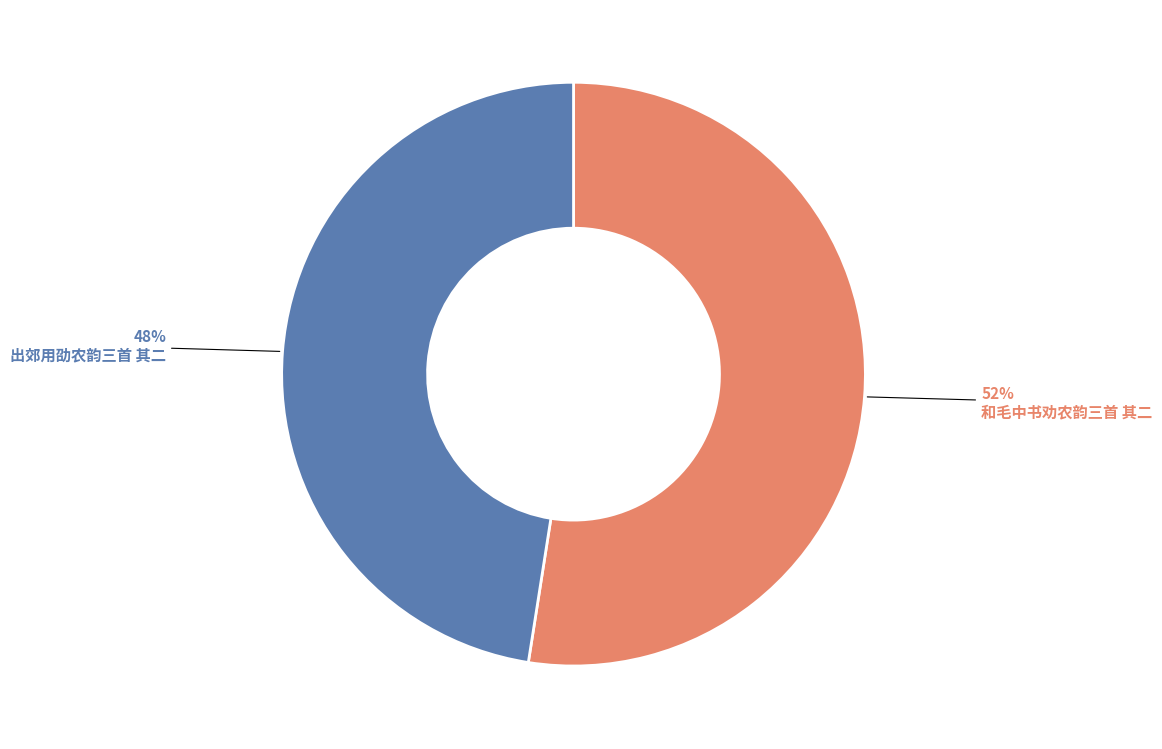

Which has a higher value, 出郊用劭农韵三首 其二 or 和毛中书劝农韵三首 其二?

和毛中书劝农韵三首 其二